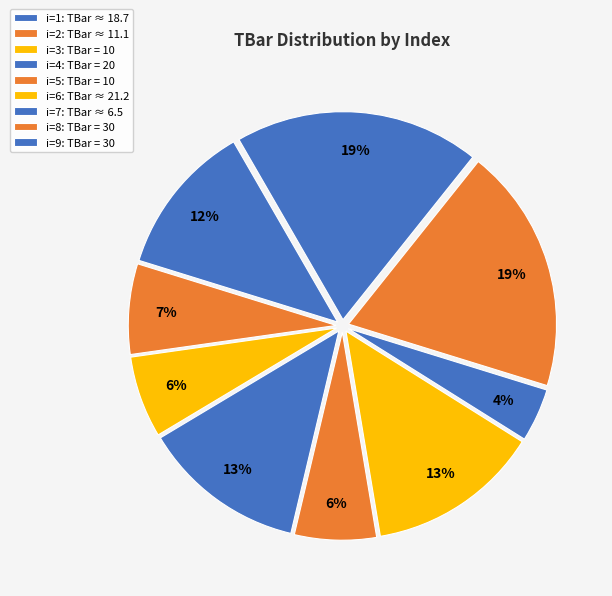

How many slices are in this pie chart?

9